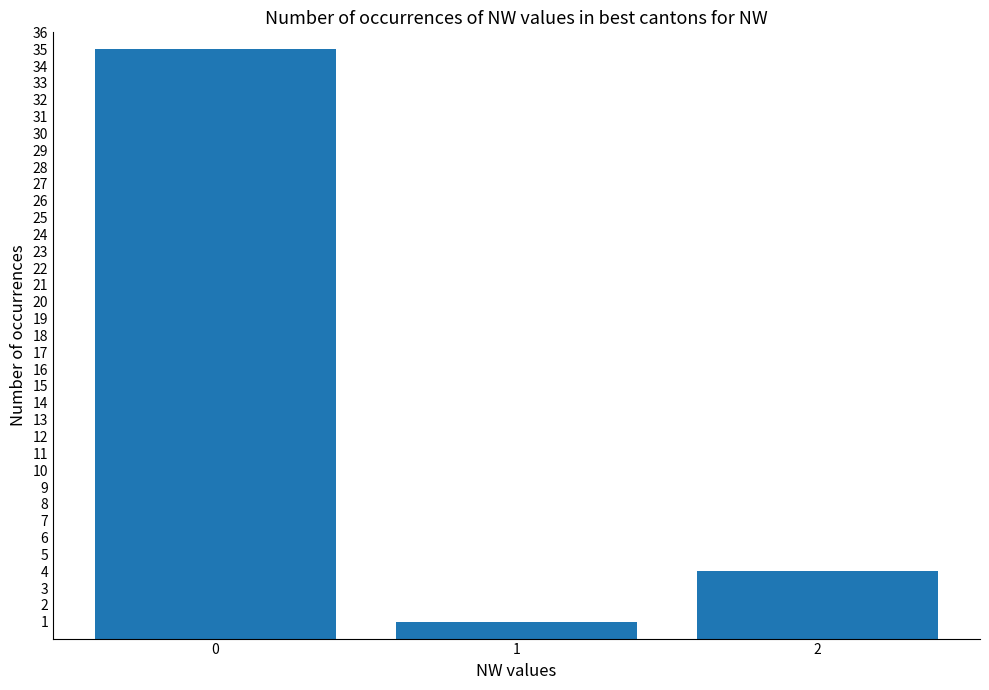

List the labels in order of value, smallest first.

1, 2, 0